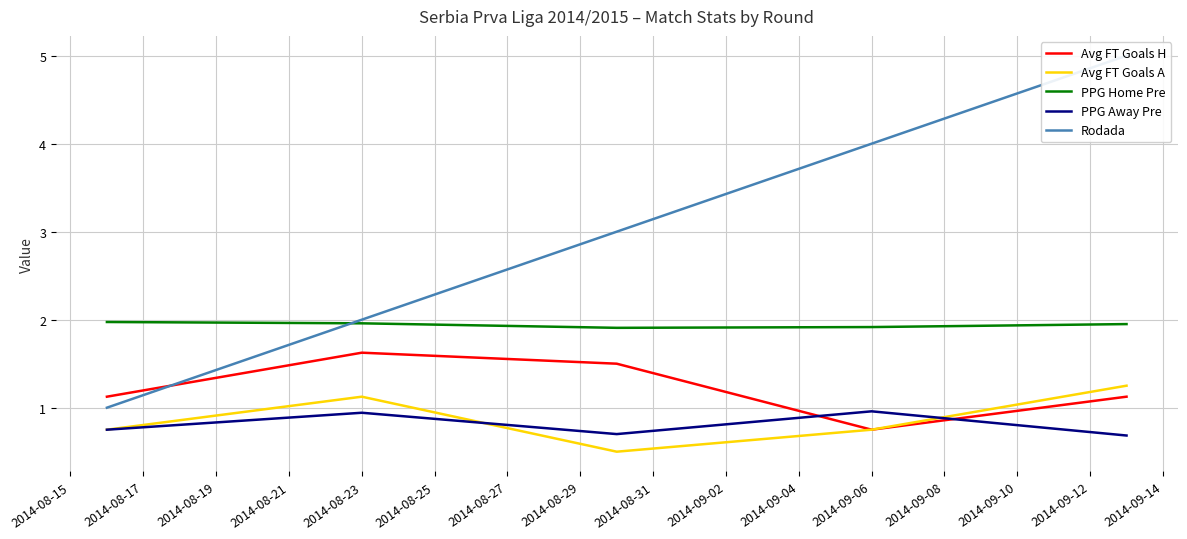

Reading left to right, list all the values displayed in this chart.

Avg FT Goals H: 1.1	1.6	1.5	0.8	1.1
Avg FT Goals A: 0.8	1.1	0.5	0.8	1.2
PPG Home Pre: 2.0	2.0	1.9	1.9	1.9
PPG Away Pre: 0.8	0.9	0.7	1.0	0.7
Rodada: 1.0	2.0	3.0	4.0	5.0